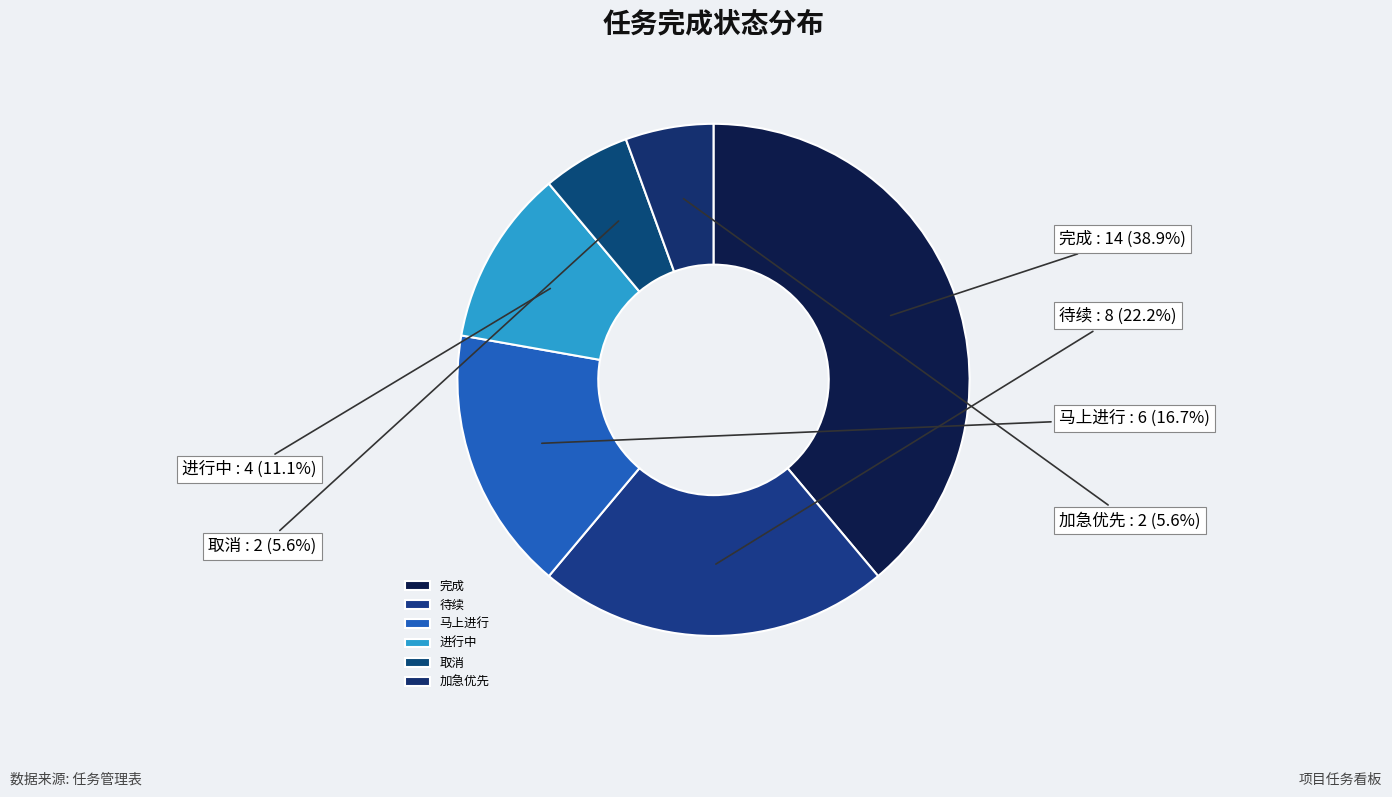

Which slice is the largest?

完成